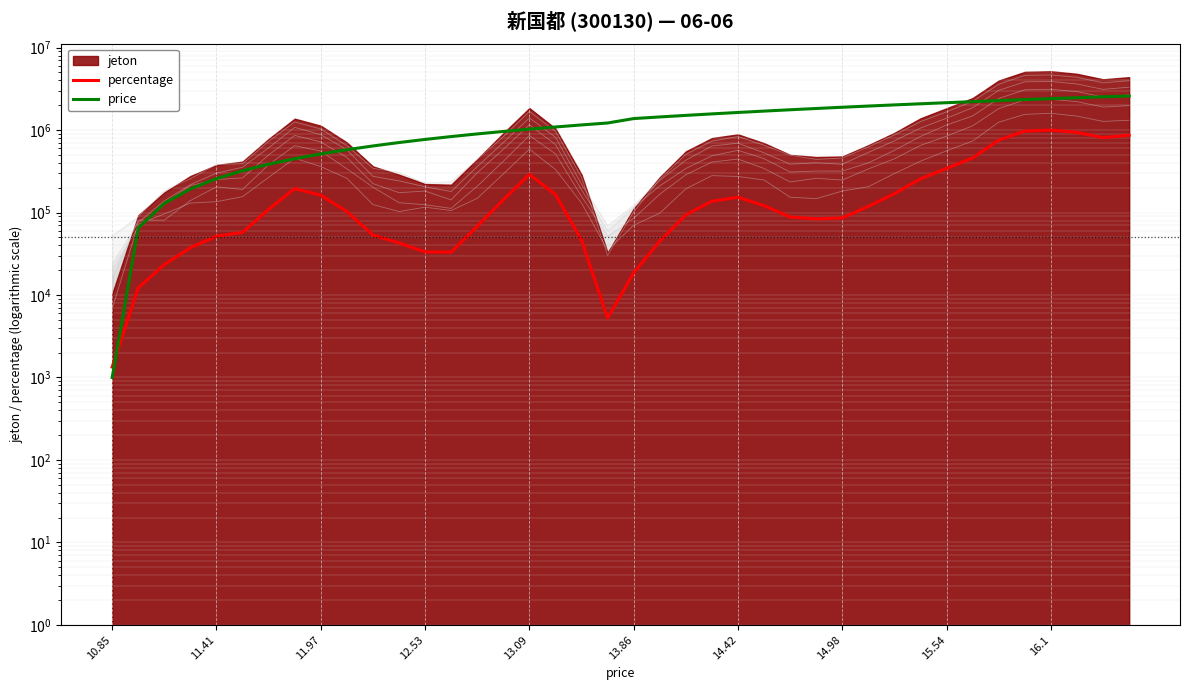

Where is the first local minimum for percentage?

13